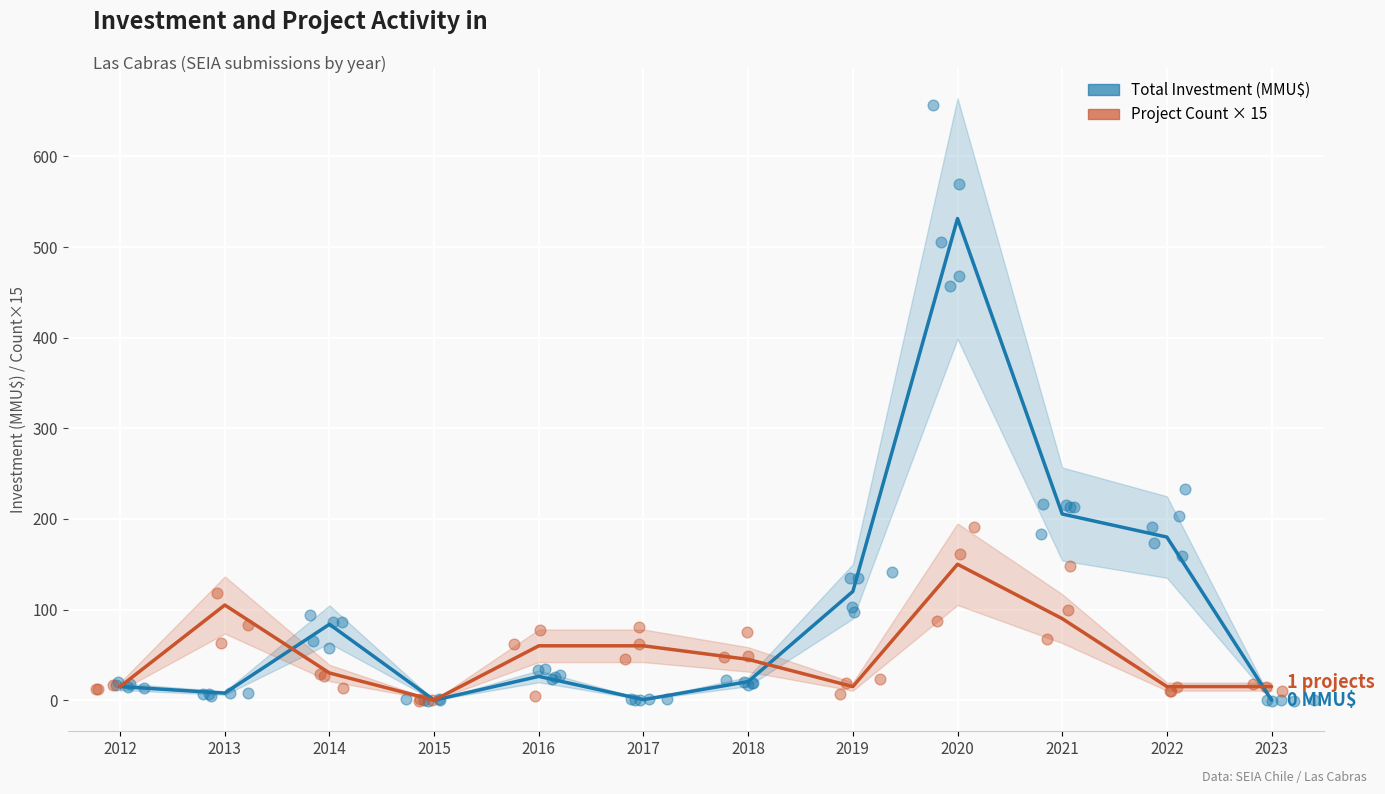

What are all the series names shown in the legend?

Total Investment (MMU$), Project Count × 15